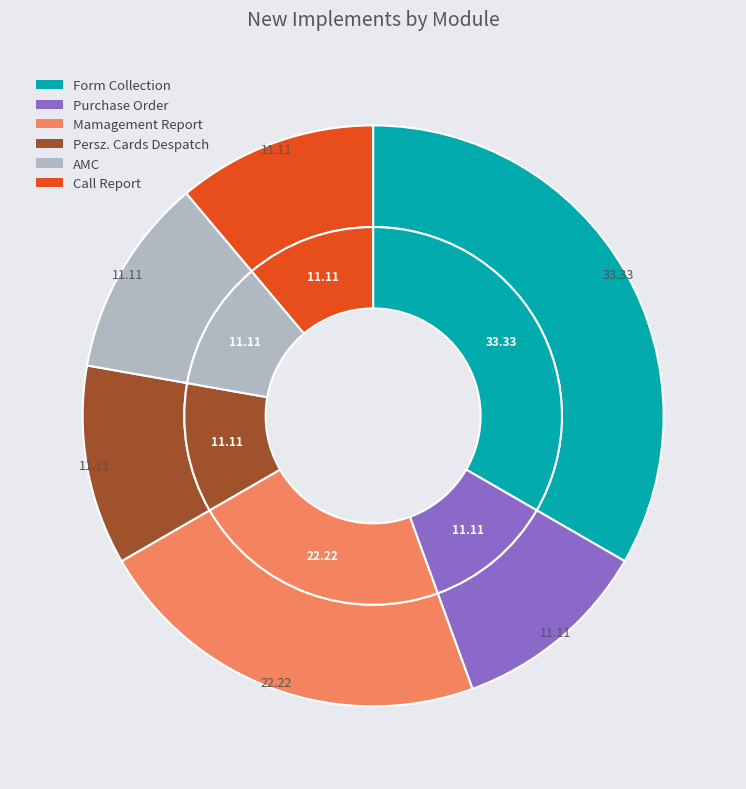

Does Call Report account for over 50% of the chart?

No